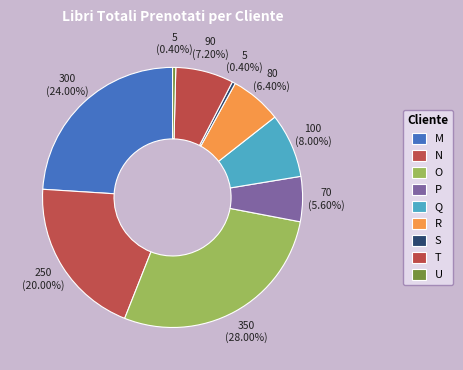

To the nearest percent, what portion does R represent?

6%